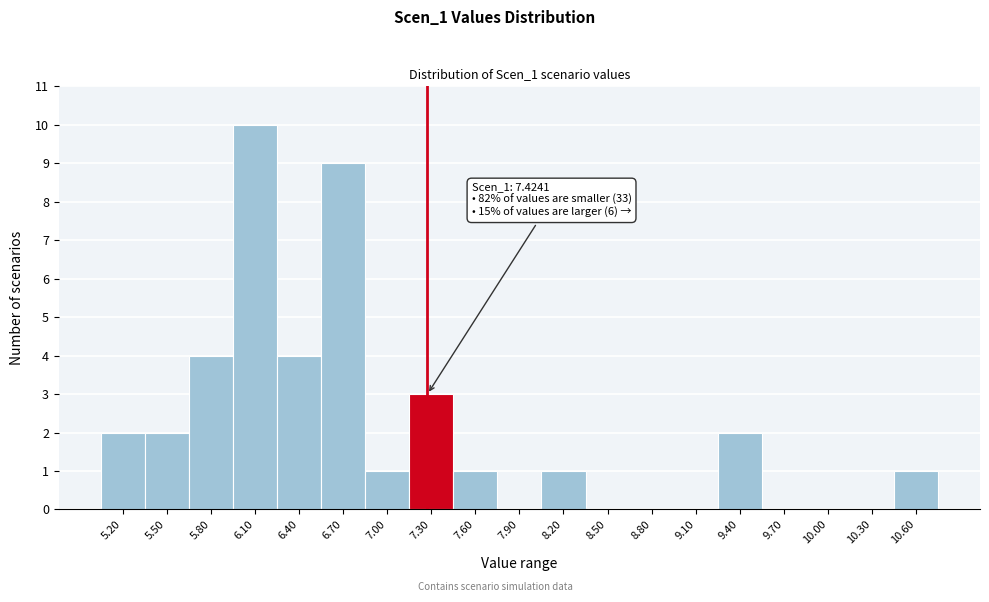

Reading right to left, transcribe all the data shown in this chart.

10.60=1	10.30=0	10.00=0	9.70=0	9.40=2	9.10=0	8.80=0	8.50=0	8.20=1	7.90=0	7.60=1	7.30=3	7.00=1	6.70=9	6.40=4	6.10=10	5.80=4	5.50=2	5.20=2